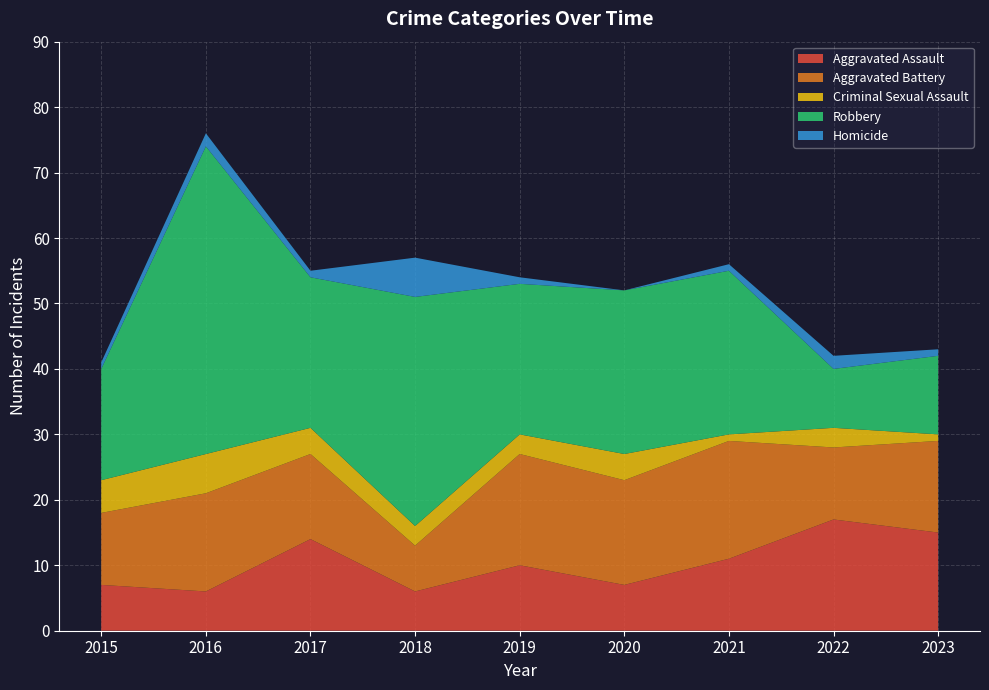

Reading left to right, transcribe all the data shown in this chart.

Aggravated Assault: 7	6	14	6	10	7	11	17	15
Aggravated Battery: 11	15	13	7	17	16	18	11	14
Criminal Sexual Assault: 5	6	4	3	3	4	1	3	1
Robbery: 17	47	23	35	23	25	25	9	12
Homicide: 1	2	1	6	1	0	1	2	1